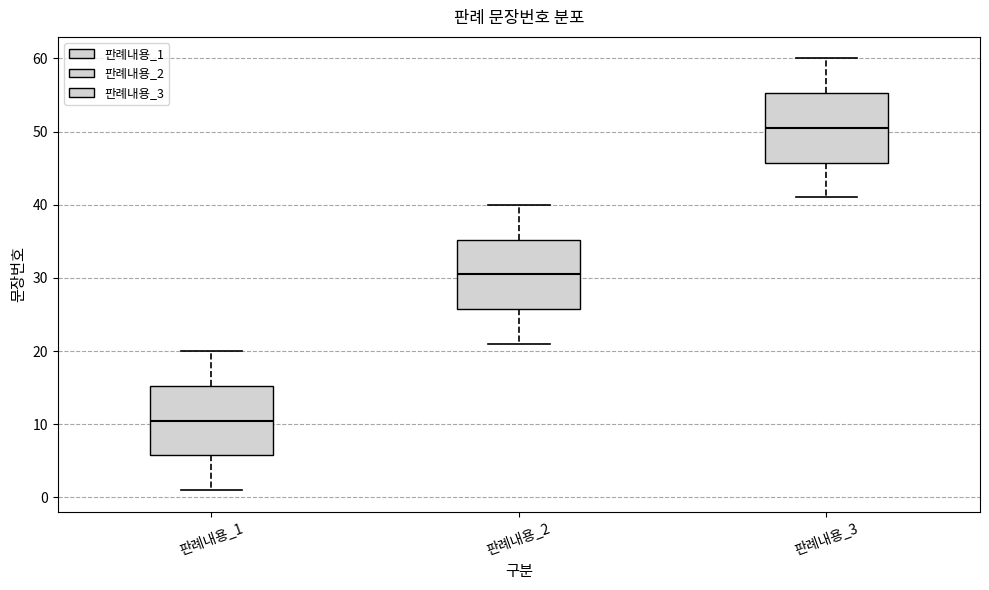

Which box's median line is the highest?

판례내용_3